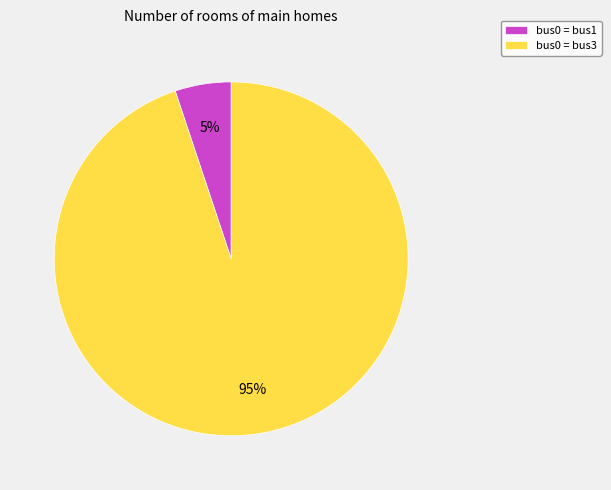

To the nearest percent, what portion does bus0 = bus3 represent?

95%